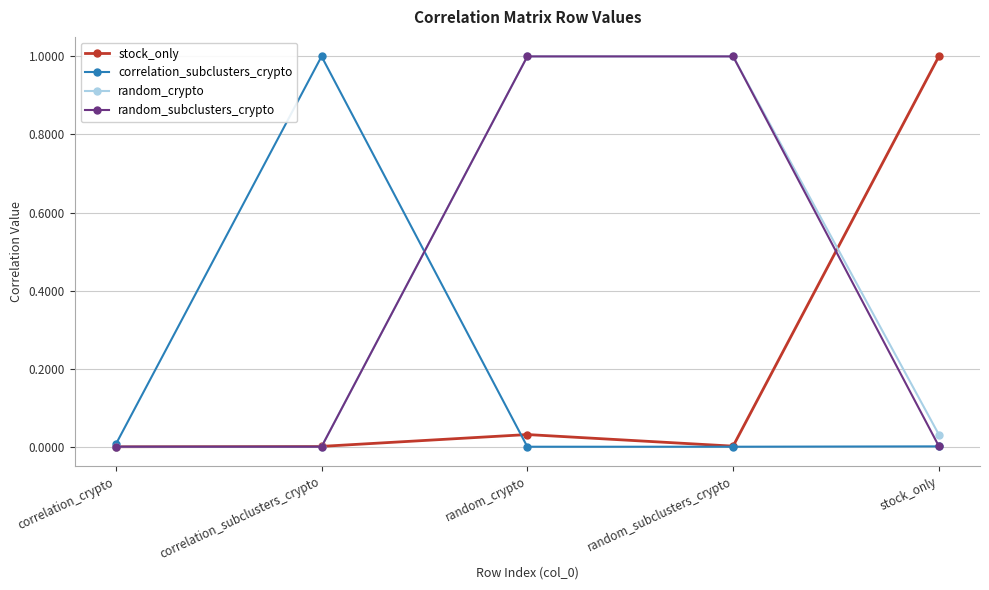

What is the label of the 3rd point from the right?

random_crypto